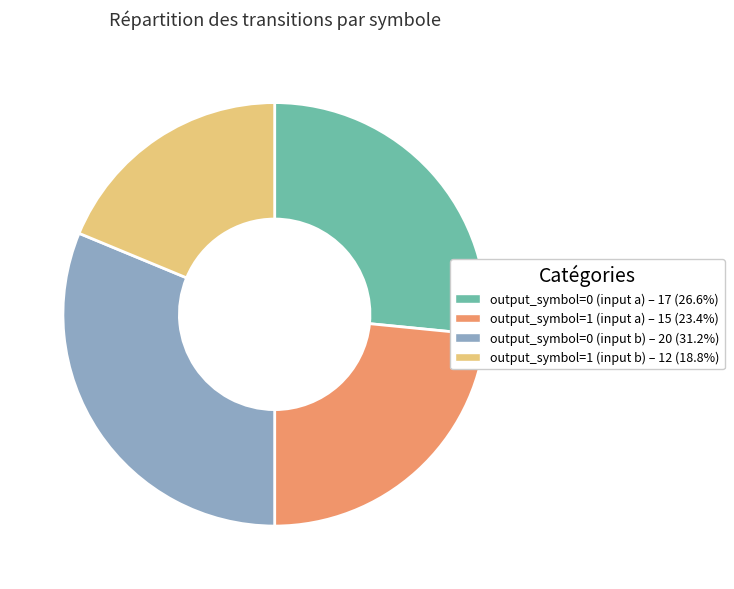

The output_symbol=0 (input b) slice represents 37% of the pie. True or false?

False